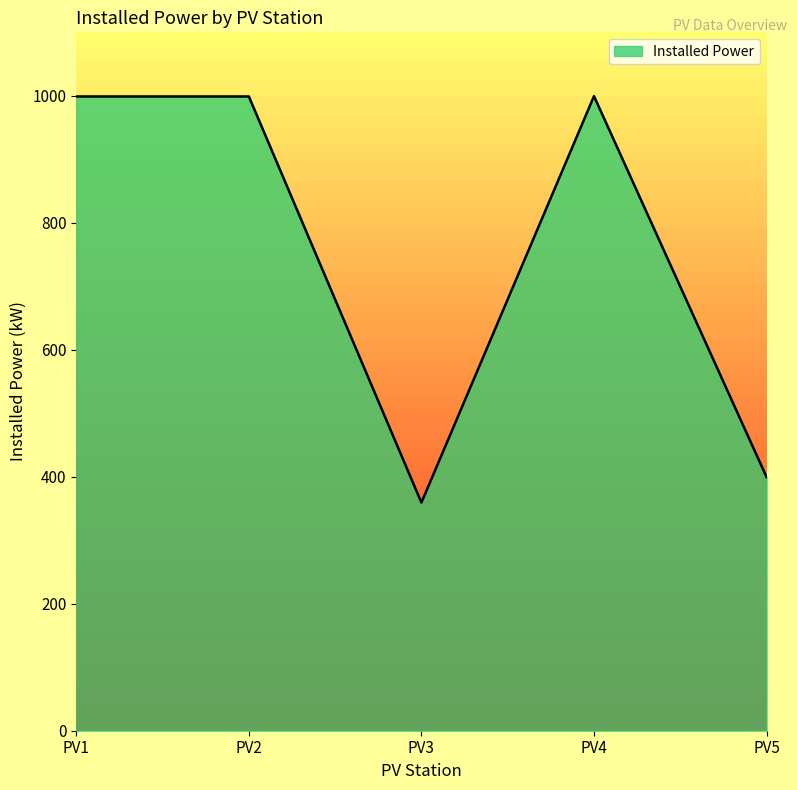

How many interior local valleys (lower than both neighbors) does the data have?

1